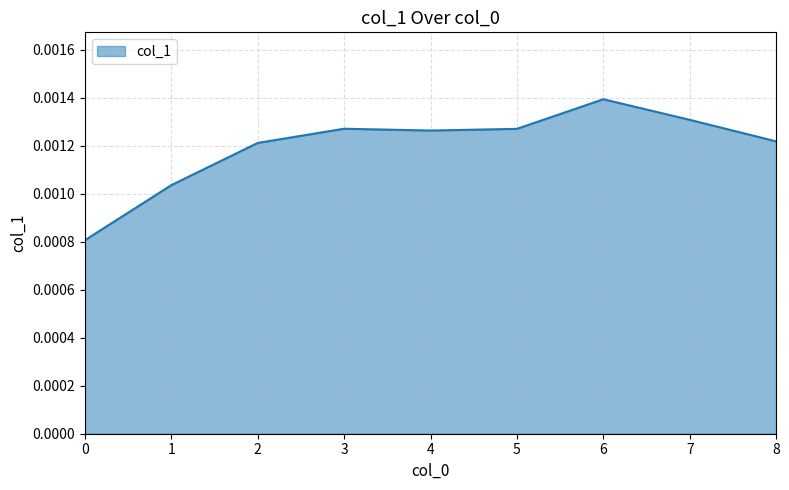

At which category does the chart reach its peak across all series?

6